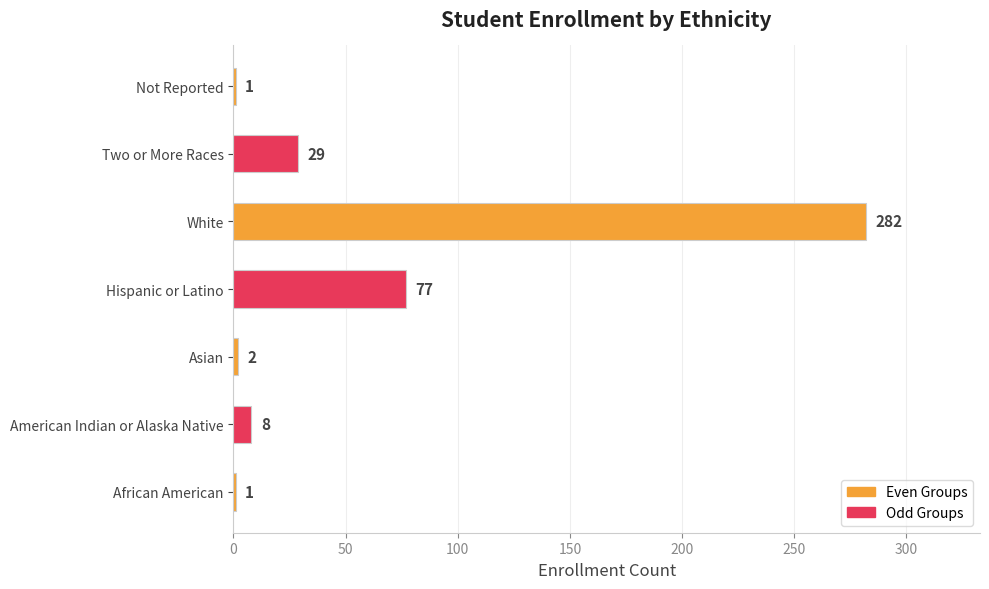

Approximately how many times larger is the value at Two or More Races compared to Asian?

14.5